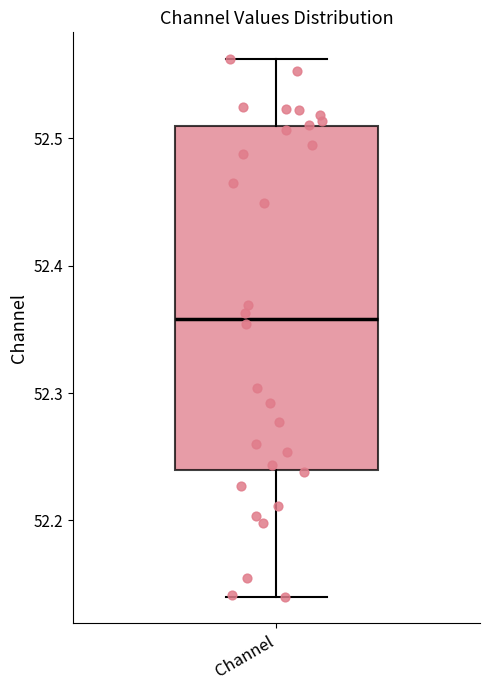

Transcribe this box plot: give where the median line is, the range the box spans, and where the two whiskers end, as read against the y-axis. The values are not printed on the chart, so give them approximately, as read against the axis.

median 52.36, box 52.24 to 52.51, whiskers 52.14 to 52.56